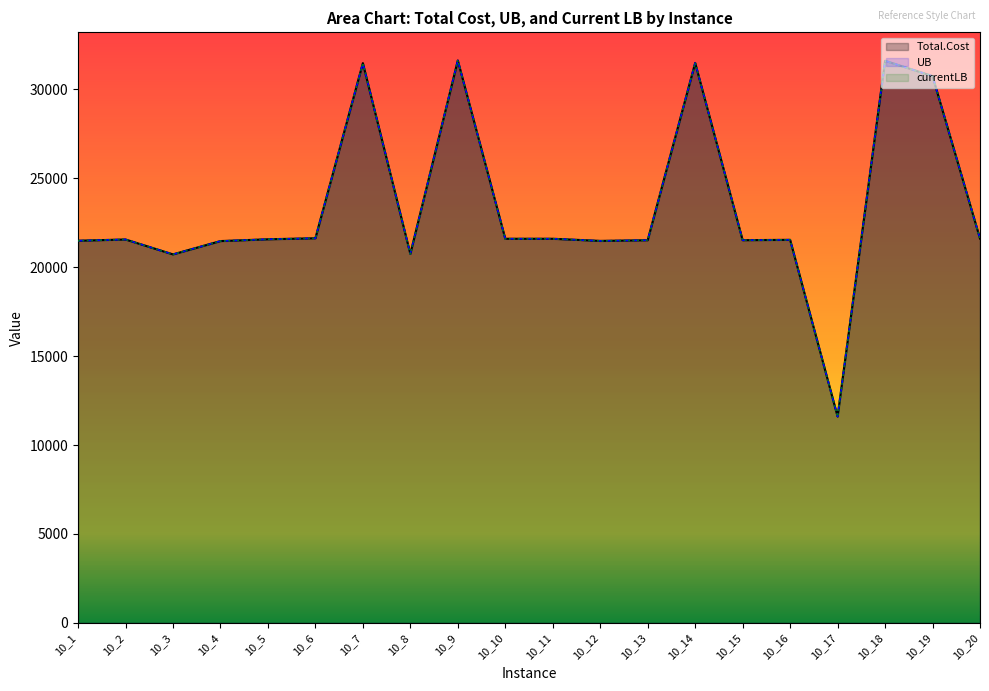

How many distinct data groups are displayed?

3